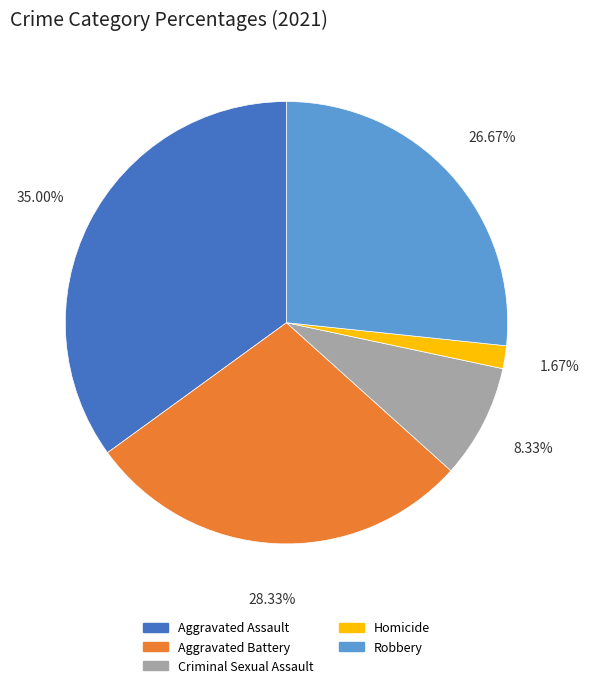

Which has a higher value, Aggravated Battery or Aggravated Assault?

Aggravated Assault